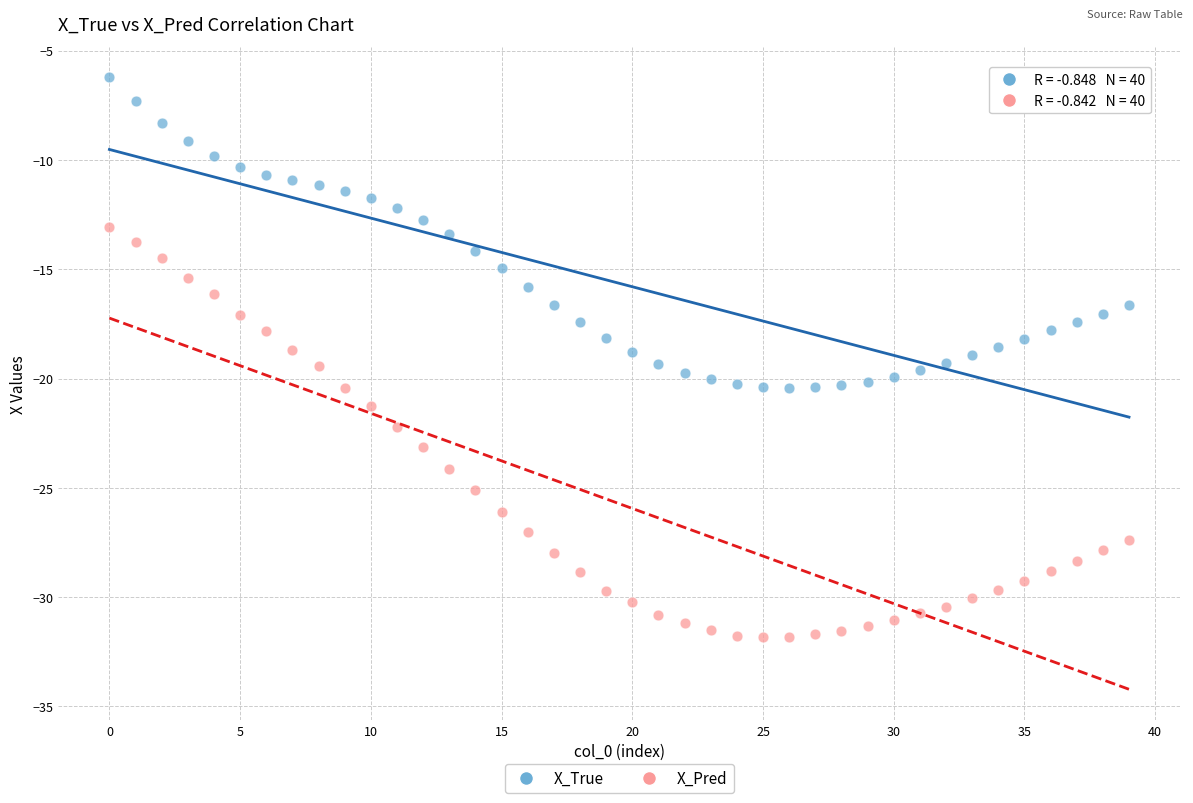

Which series contains the lowest Y value?

X_Pred